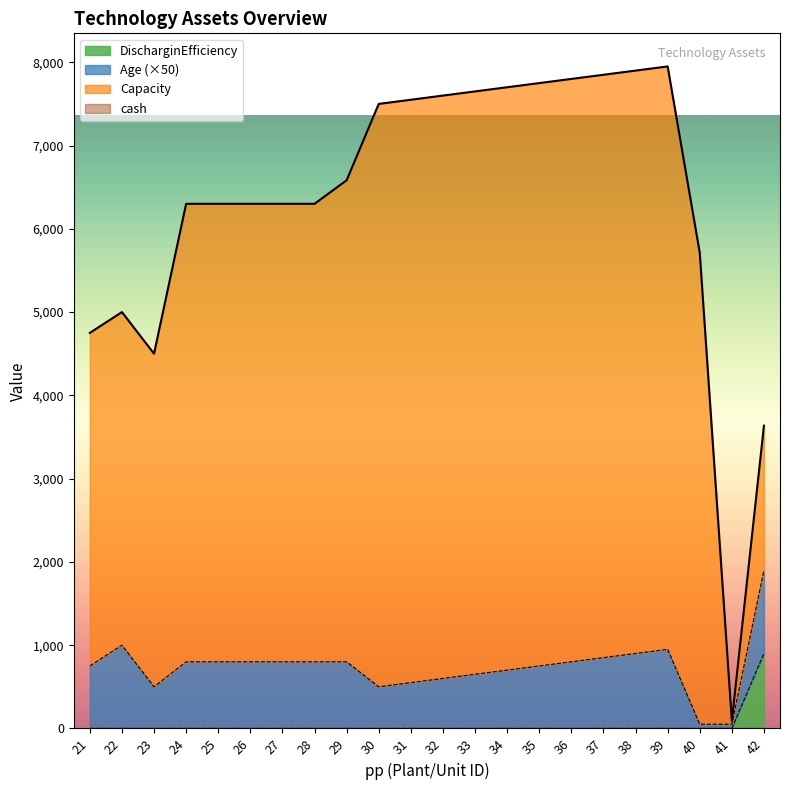

Which series has the widest spread of values?

Capacity